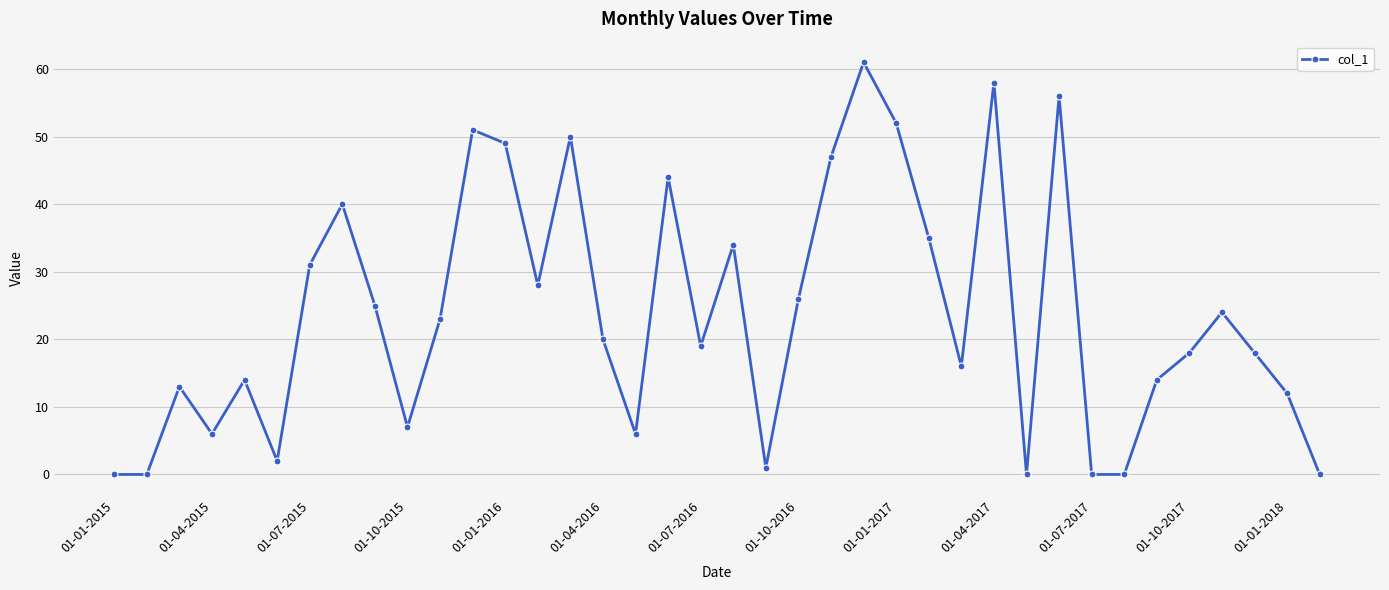

True or false: there are more than 0 points higher than both neighbors.

True